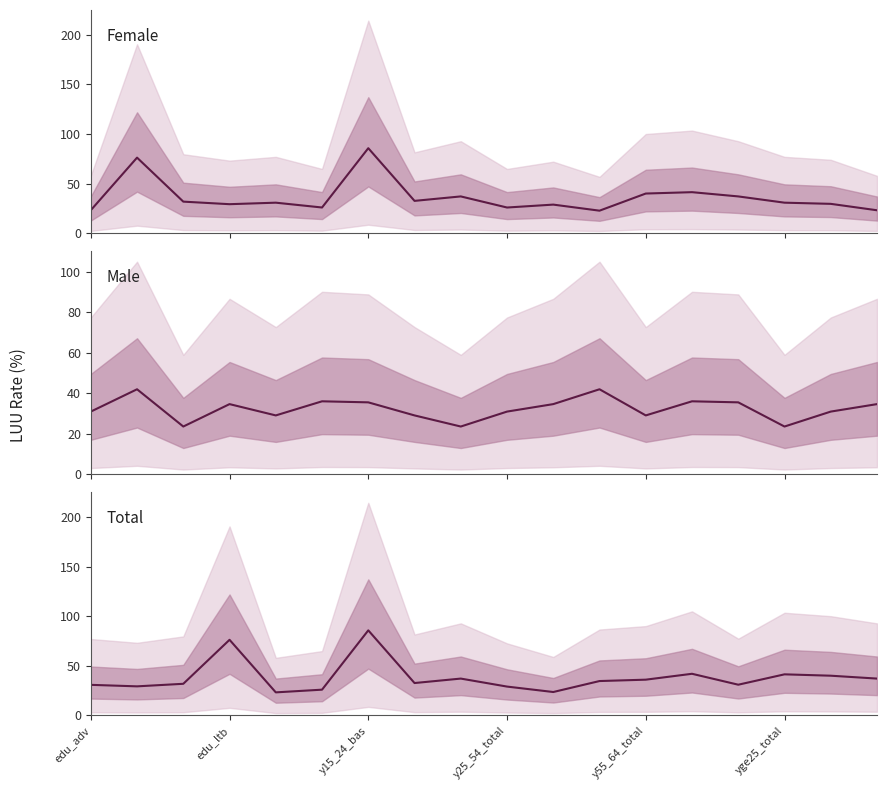

At which category is the sum across all series the highest?

y15_24_bas